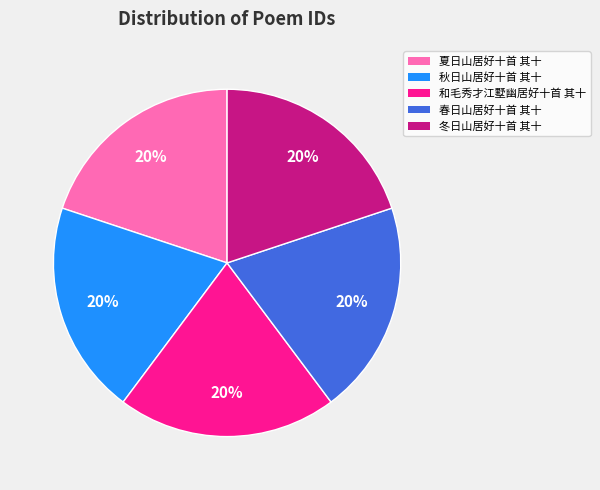

To the nearest percent, what is the average slice percentage?

20%